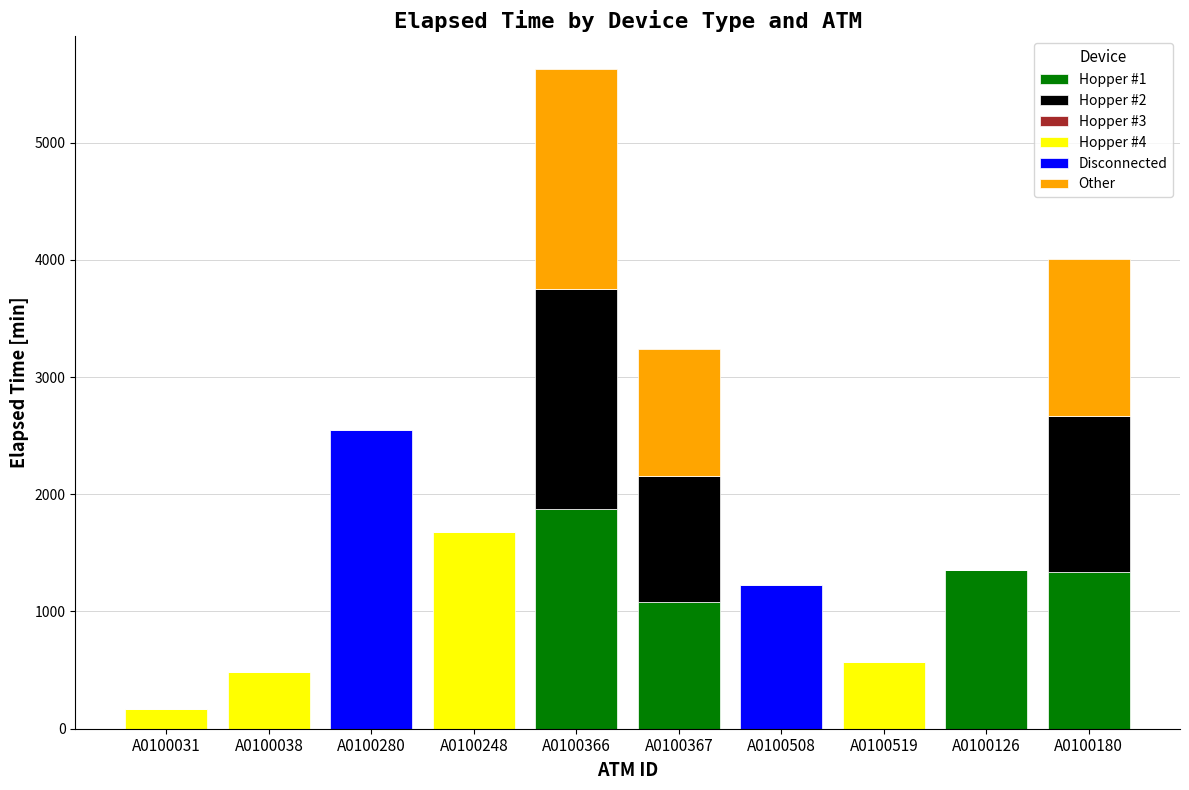

At which category is the sum across all series the highest?

A0100366